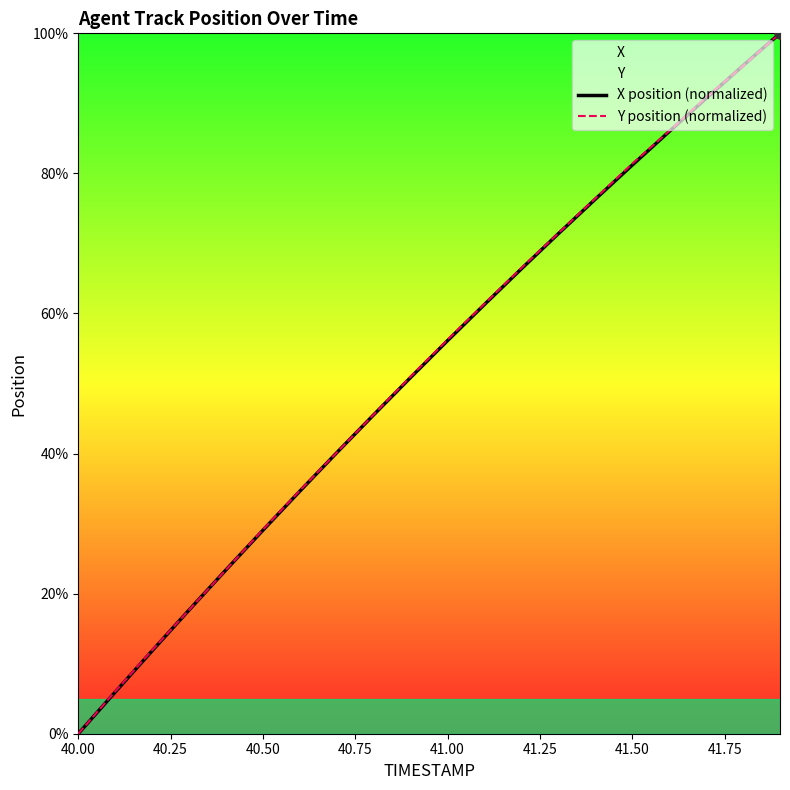

The Y position (normalized) series shows 16.4 at 40.50. True or false?

False